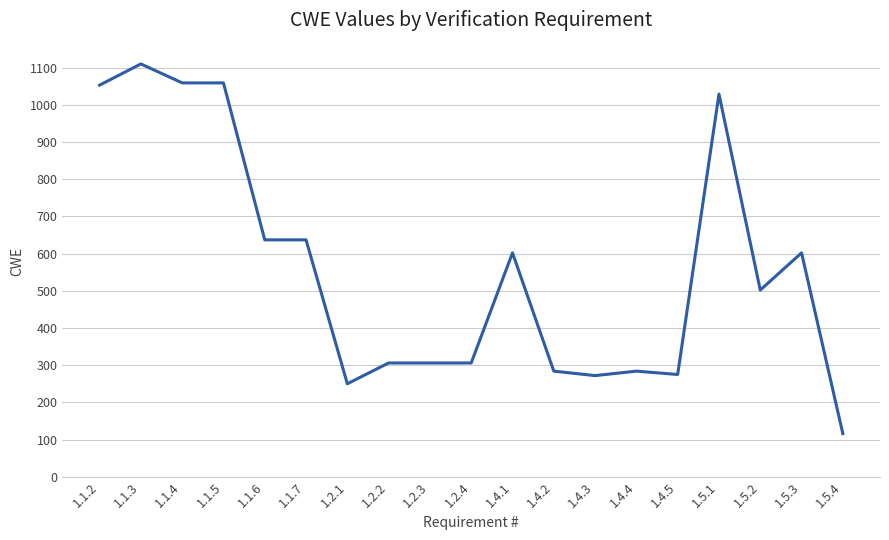

Is it true that the value at 1.5.4 is 116?

True